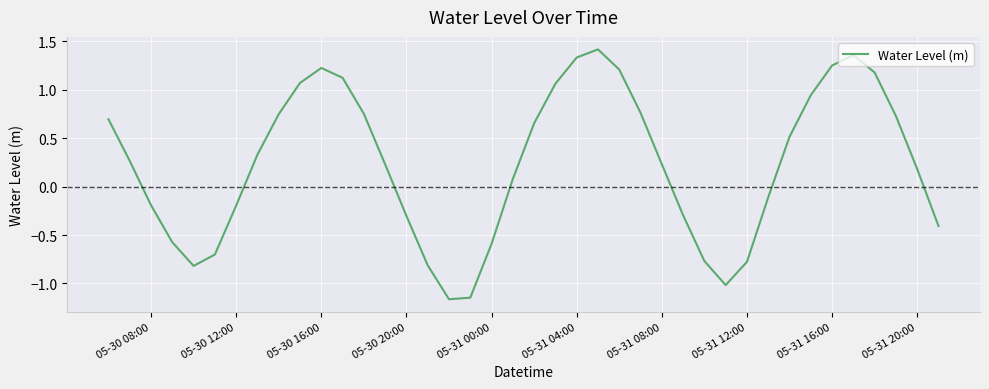

What is the difference between the maximum and minimum values?

2.6